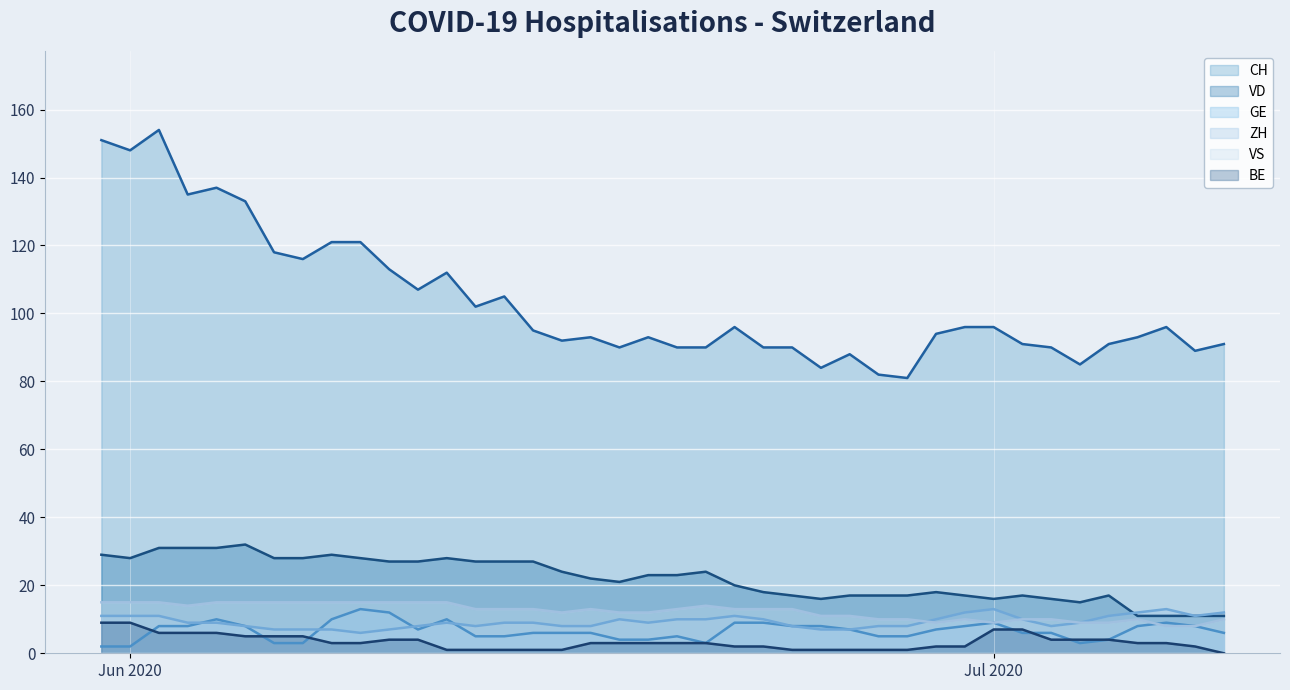

True or false: CH (line) and BE (line) cross at least once.

False